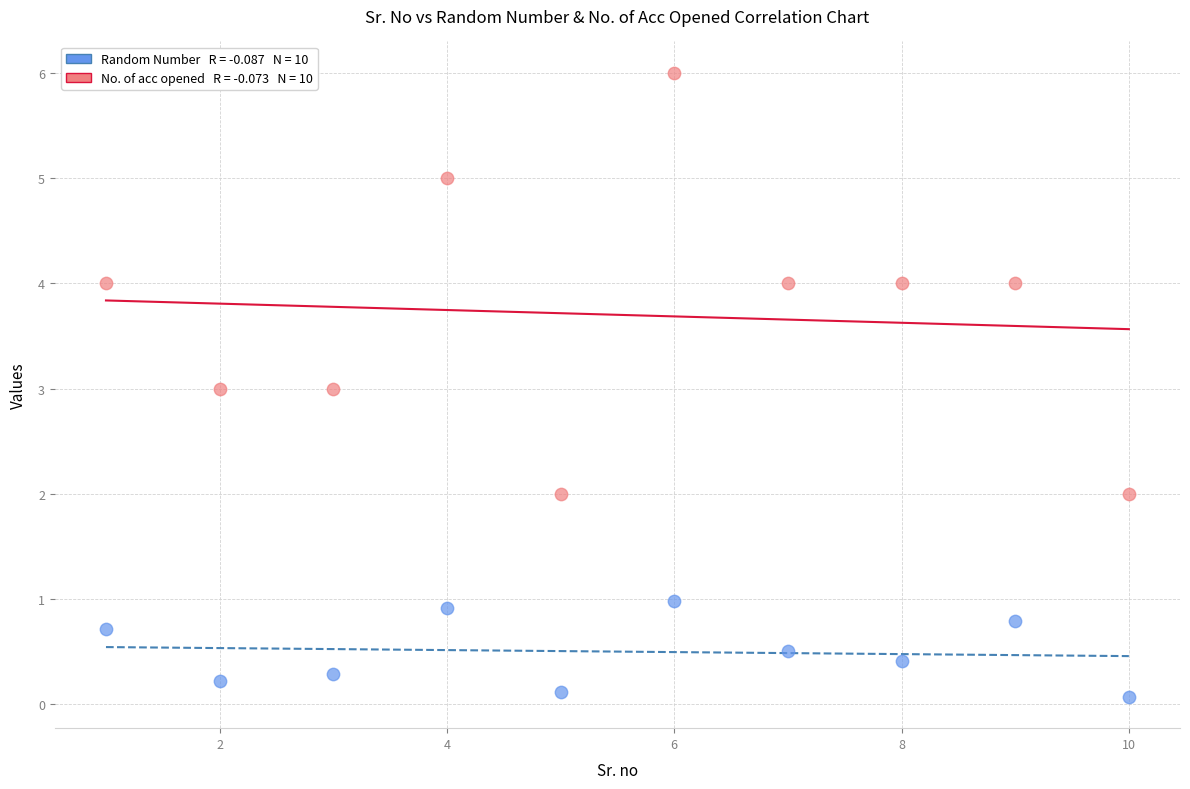

Across all data points, what is the range of X values (max minus min)?

9.0